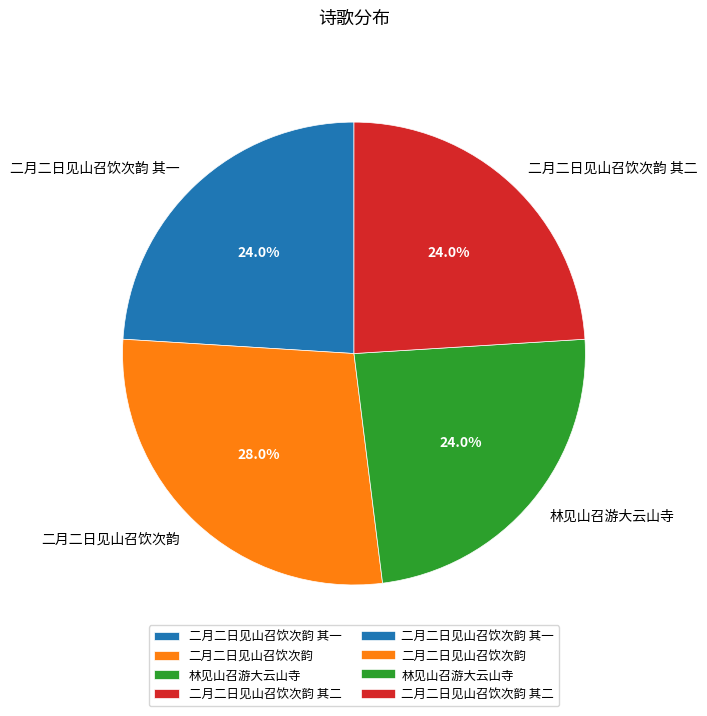

Is there any slice that represents more than half of the pie?

No